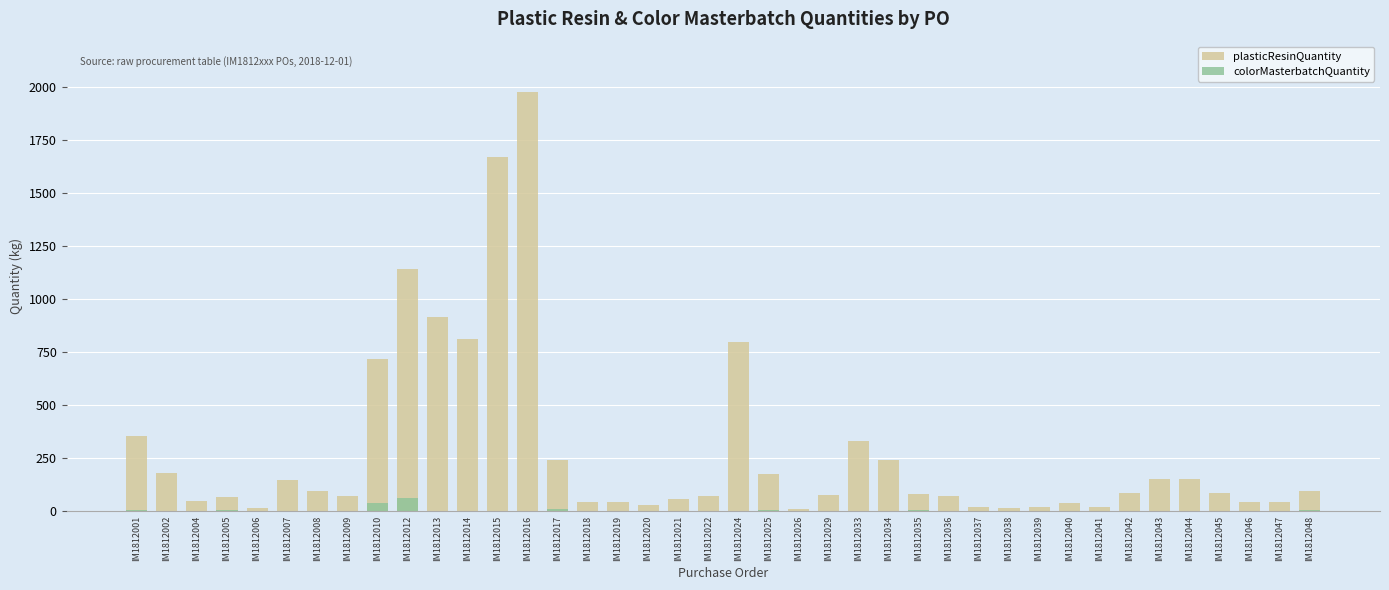

List the series in order of their peak value, highest first.

plasticResinQuantity, colorMasterbatchQuantity